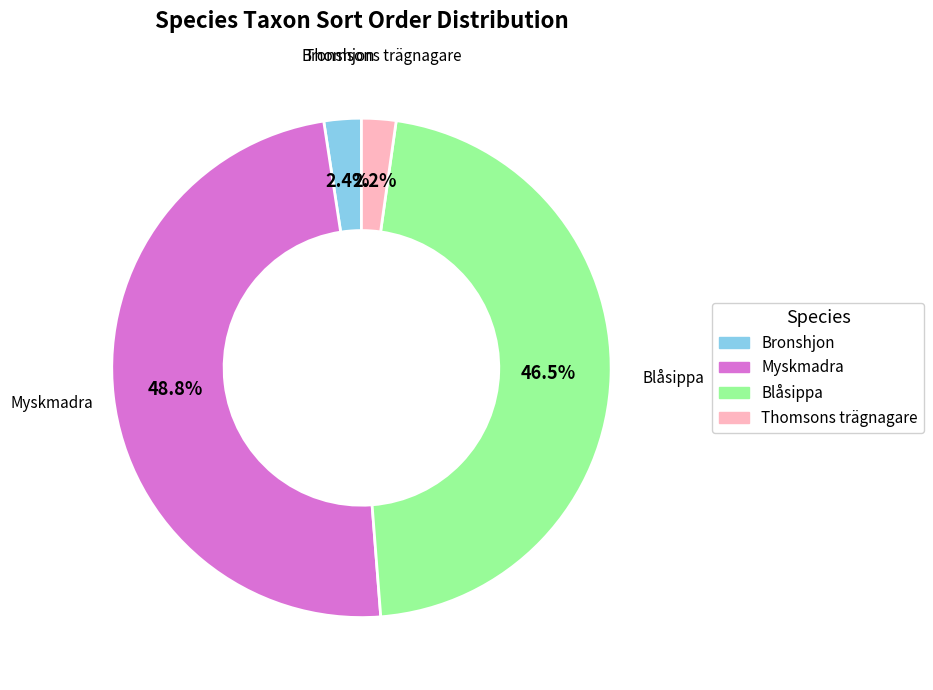

Is Bronshjon the majority of the pie?

No